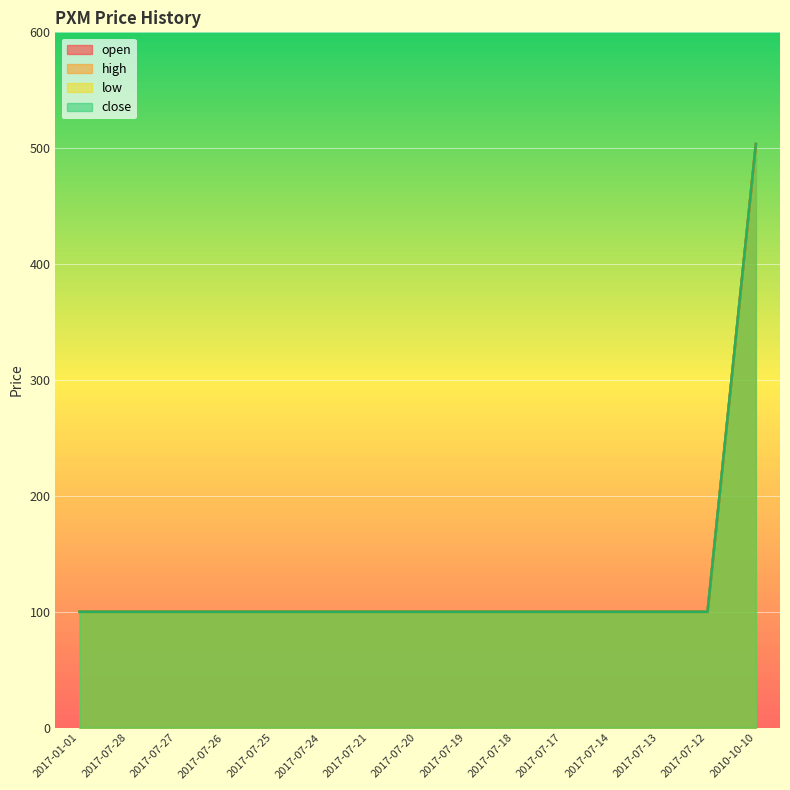

Where is close nearest to the value 301?

2017-01-01